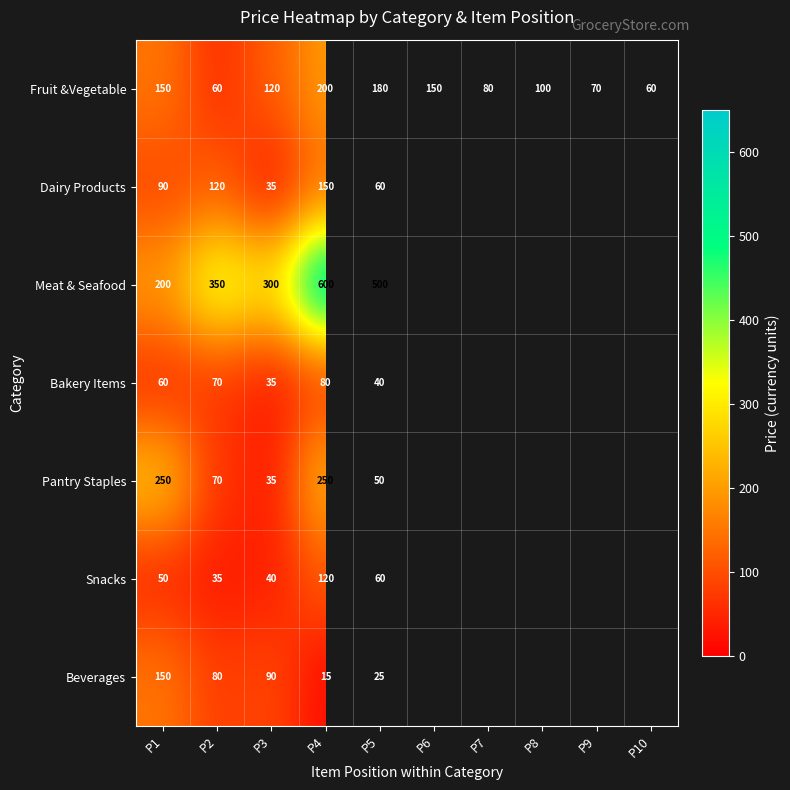

At which category does the chart reach its minimum across all series?

P4